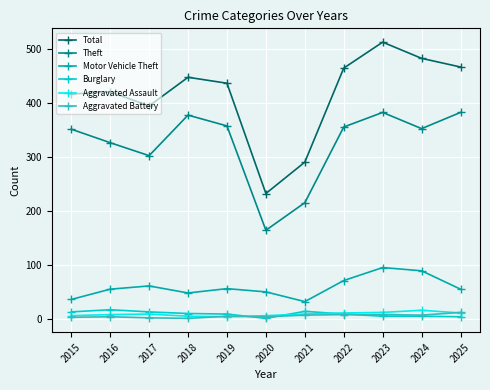

Does the chart have visible grid lines?

Yes